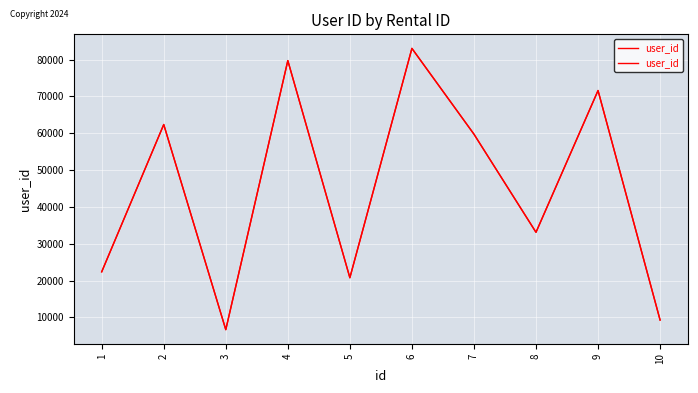

The chart shows a value of 108529 at 4. True or false?

False